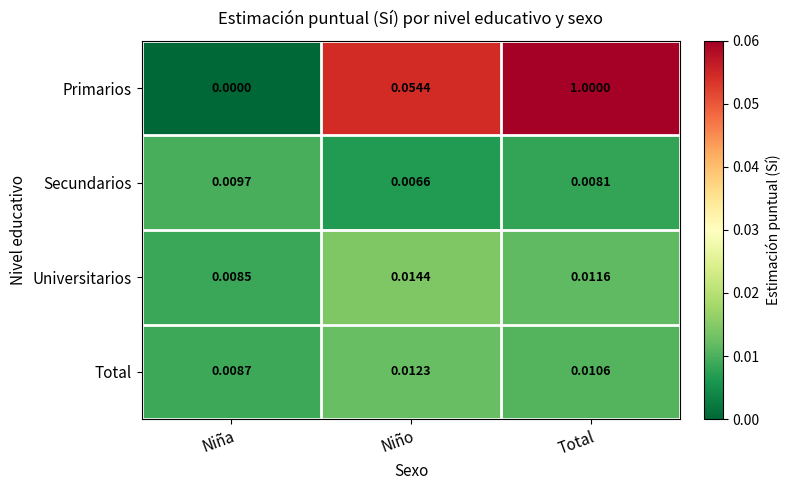

Which series has the largest total across all categories?

Primarios